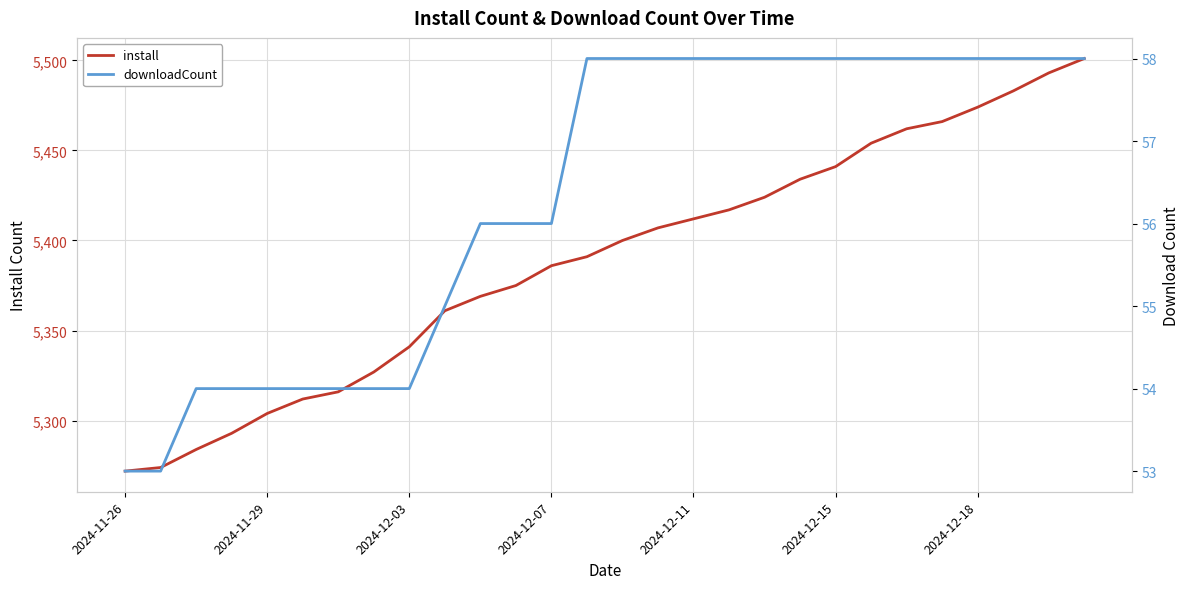

Is it true that install equals 5304 at 2024-11-29?

True